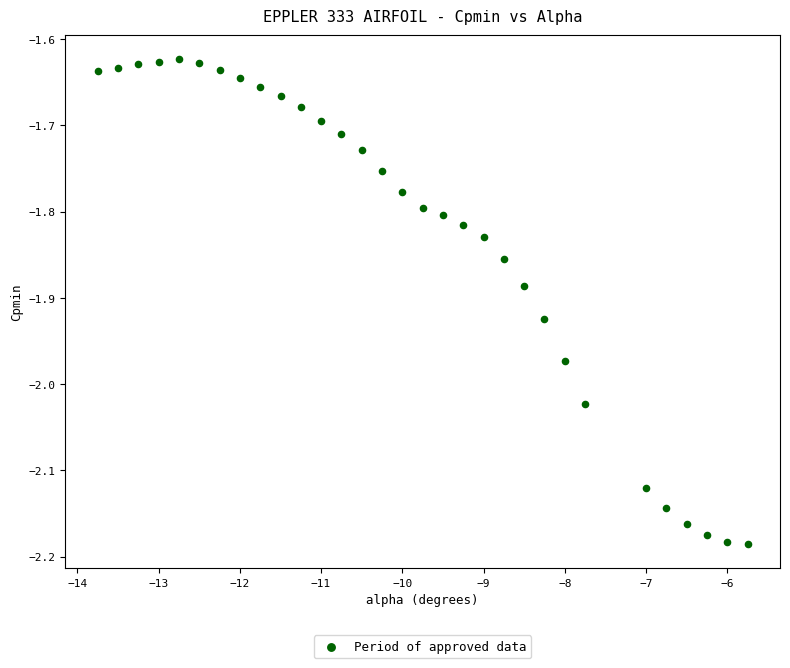

What is the range of Y values (max minus min)?

0.6